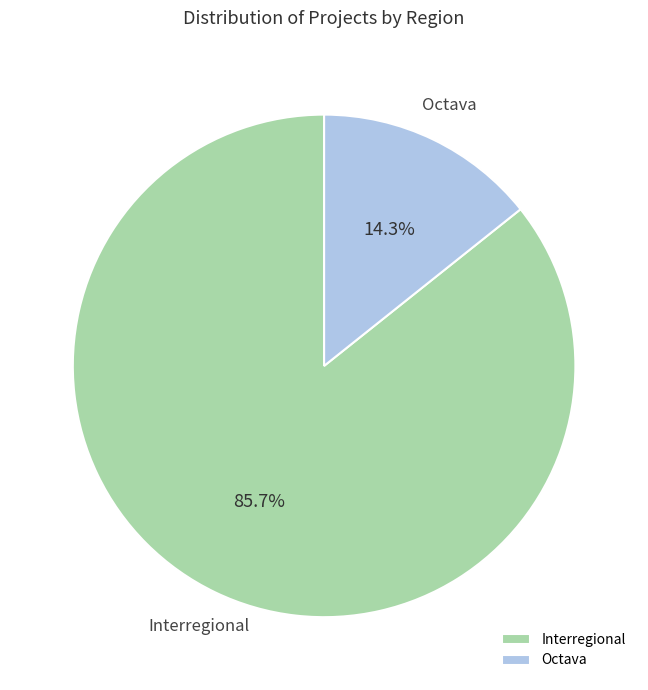

What percentage do Octava and Interregional together represent?

100.0%